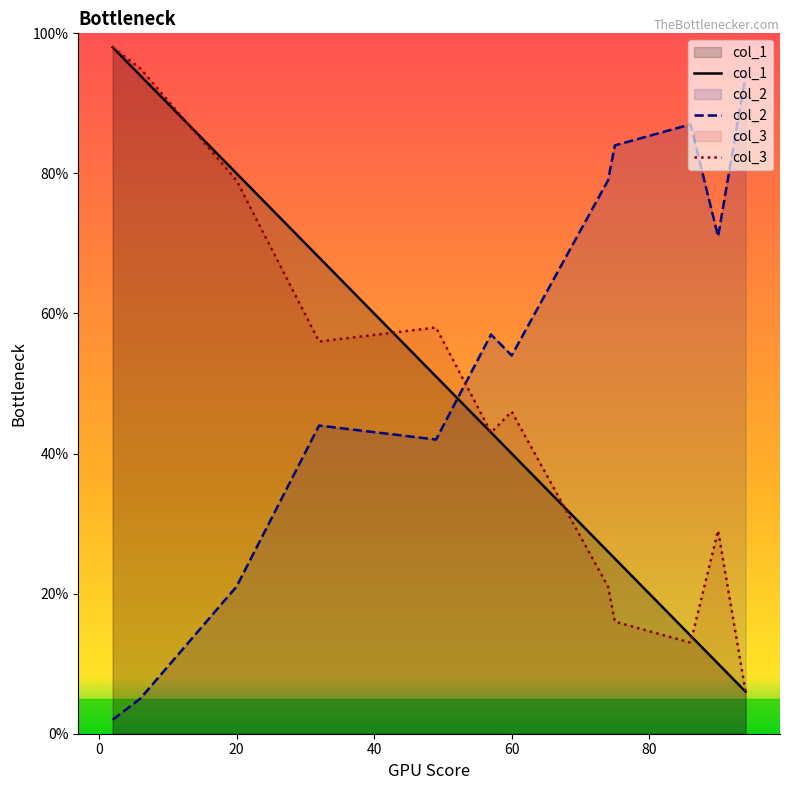

True or false: col_1 has a value of 40 at 60.

True